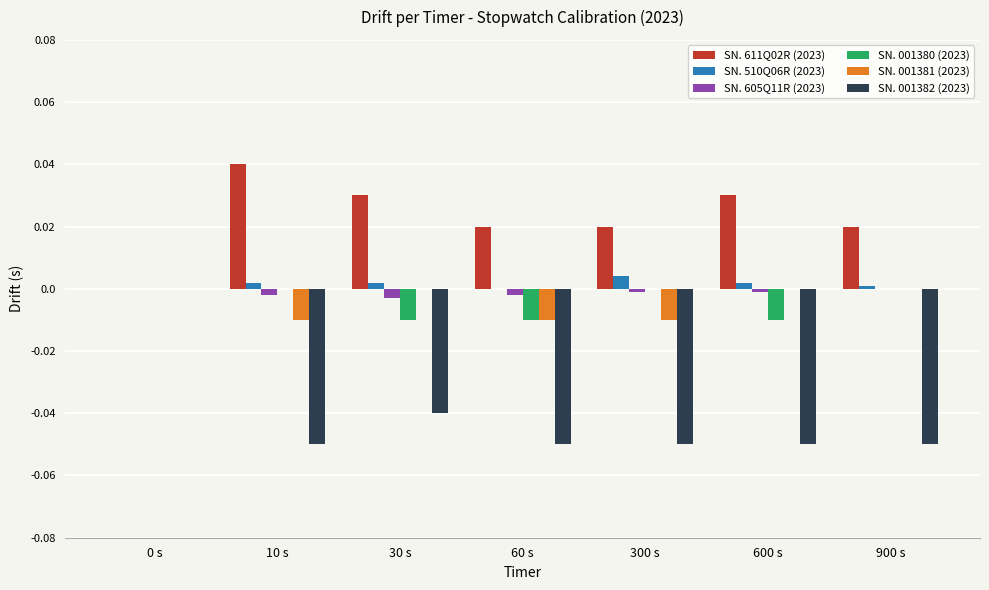

Is the value of SN. 001381 (2023) at 300 s greater than the value of SN. 605Q11R (2023) at 900 s?

No